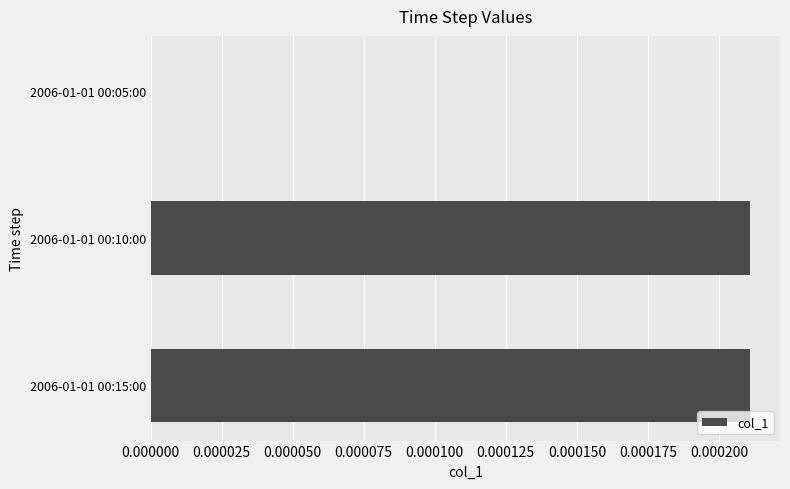

How many categories are shown in the chart?

3